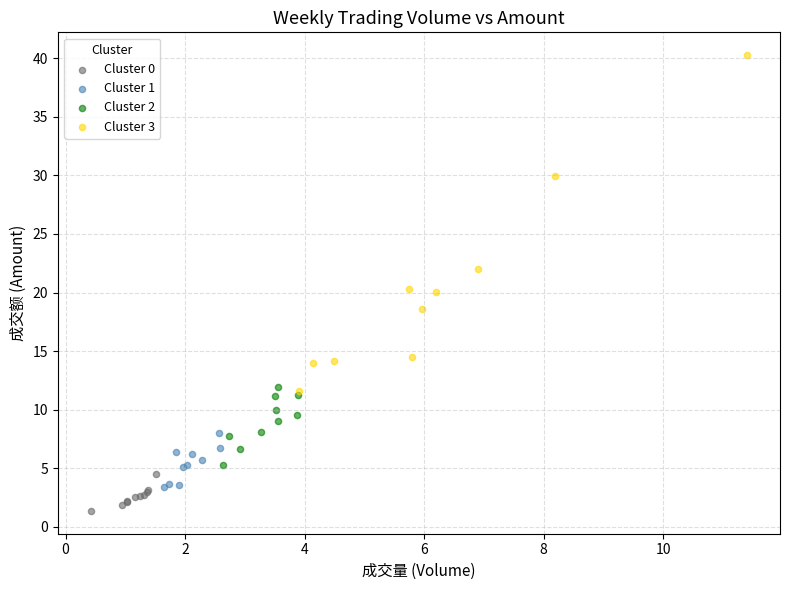

Which series contains the lowest Y value?

Cluster 0